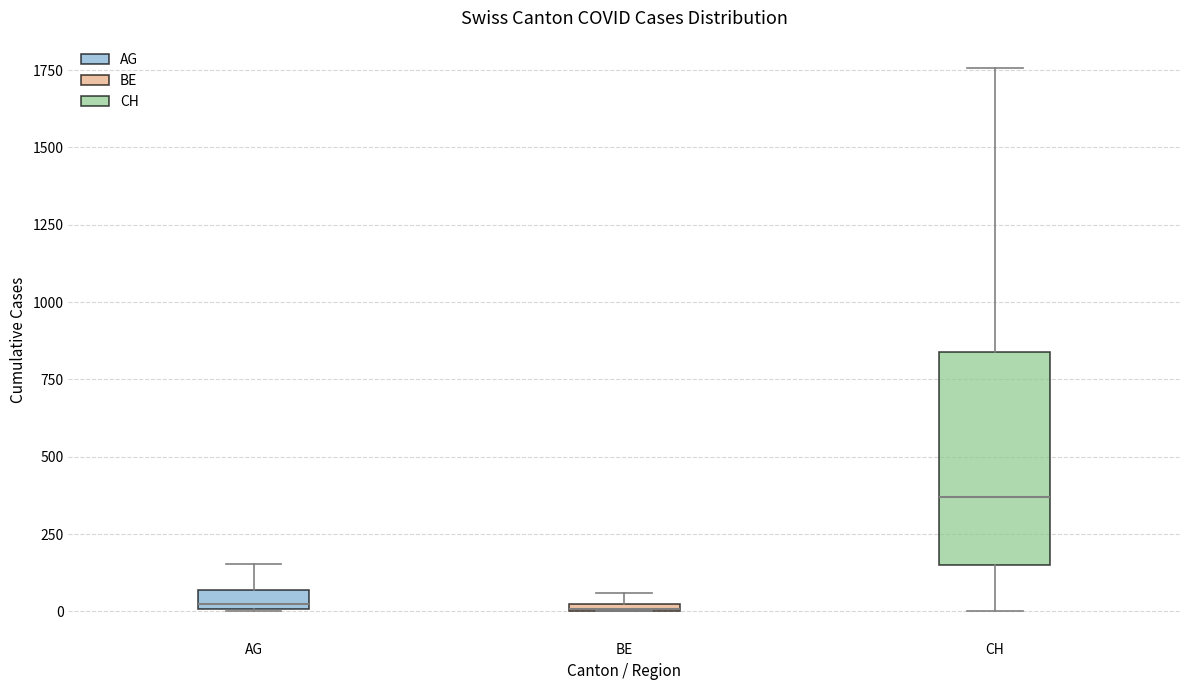

Which box is the tallest, from its lower edge to its upper edge?

CH